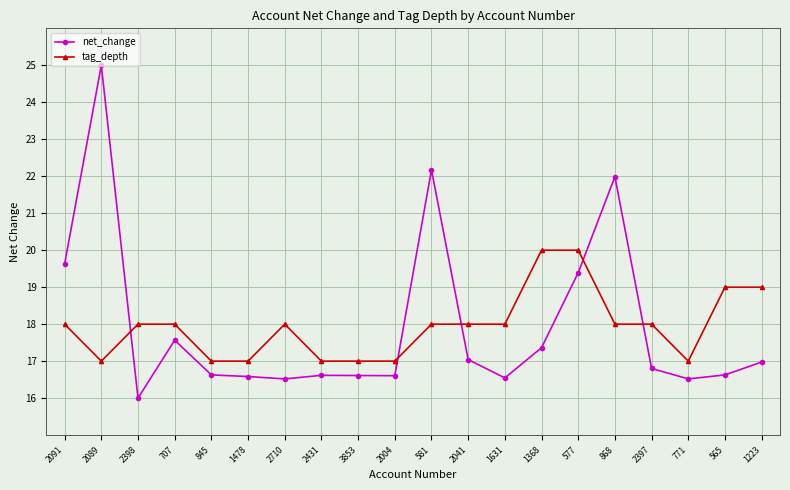

What is the spread (max minus min) of values at 868?

4.0